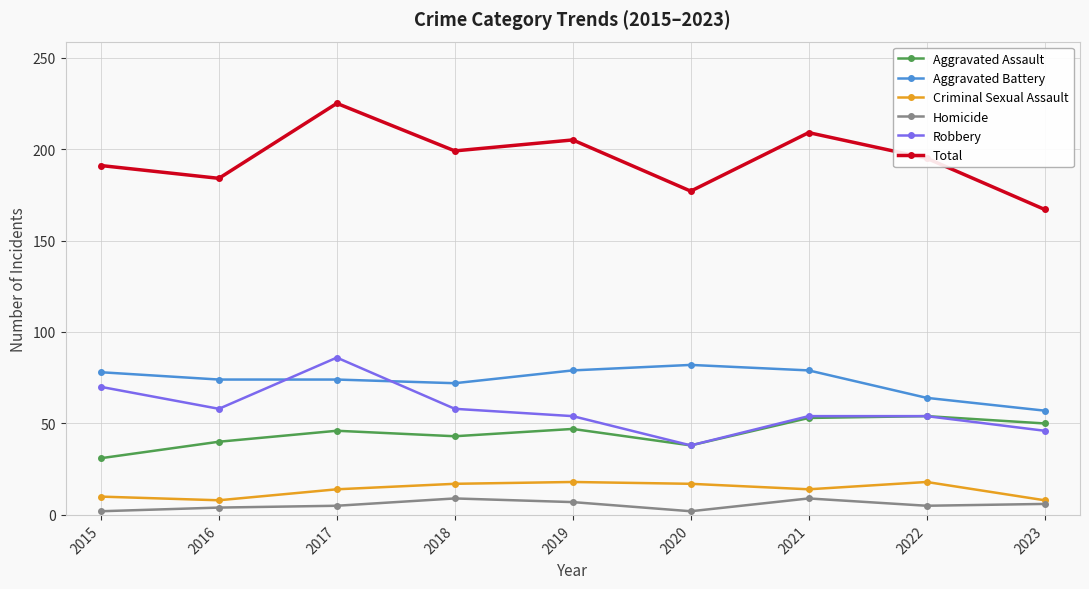

Is it true that Total equals 258 at 2023?

False